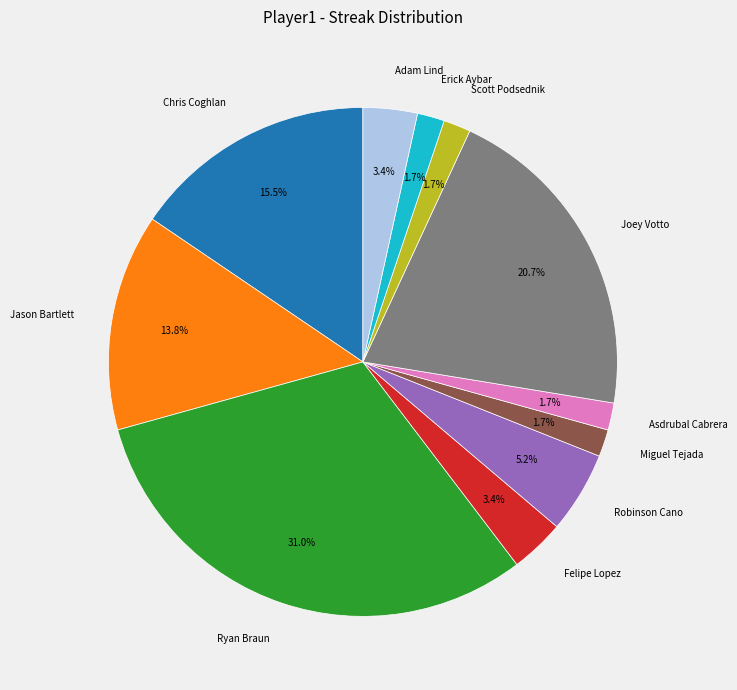

Is there any slice that represents more than half of the pie?

No